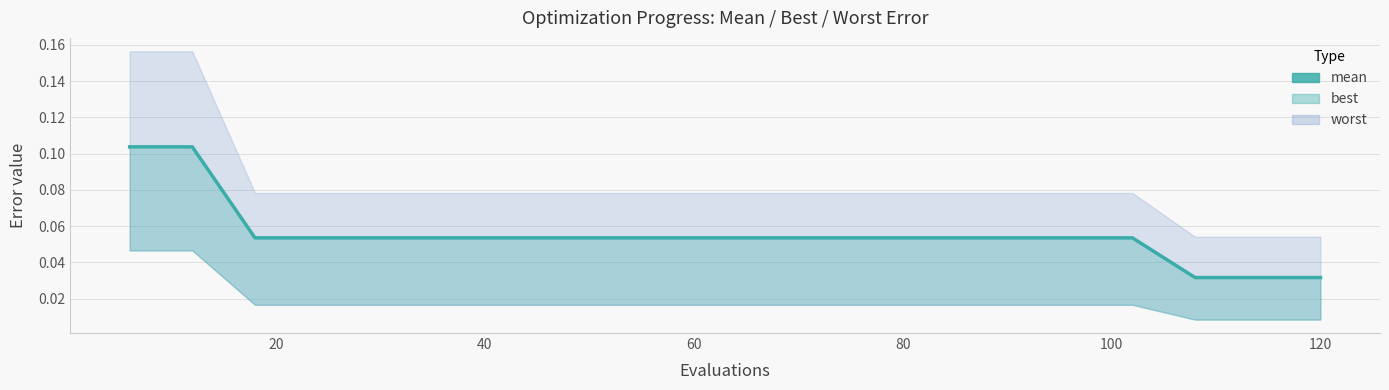

How many values are between 0 and 1?

20